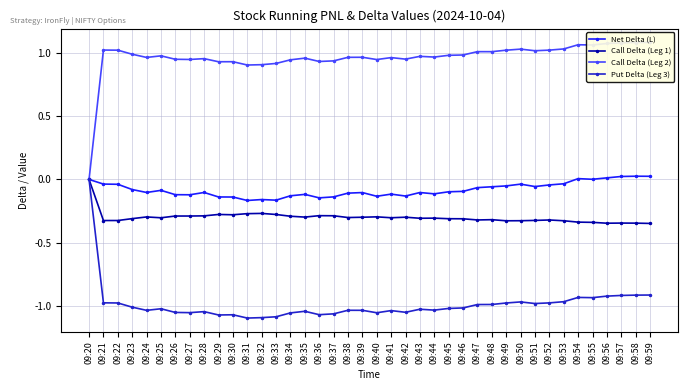

How many lines are shown in the chart?

4